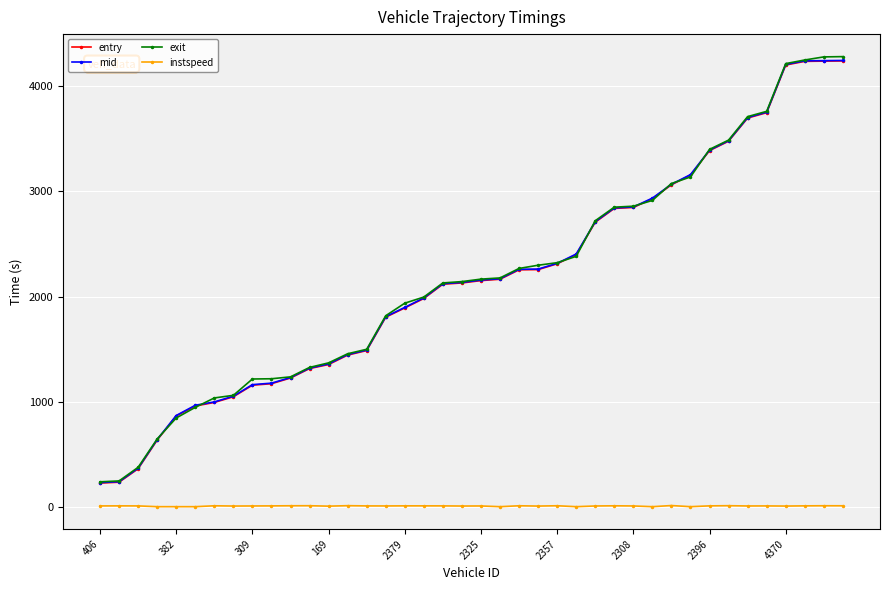

At how many categories does at least one series exceed 2490?

14